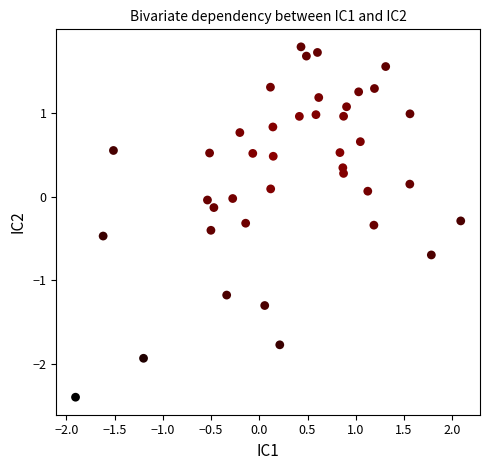

What is the range of X values (max minus min)?

4.0